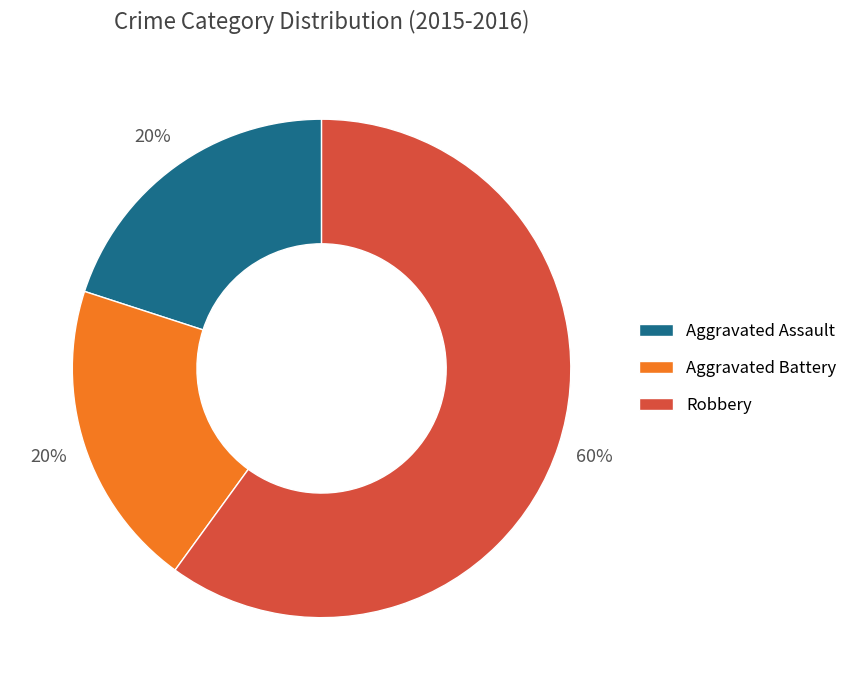

Which slice represents more than half of the pie?

Robbery